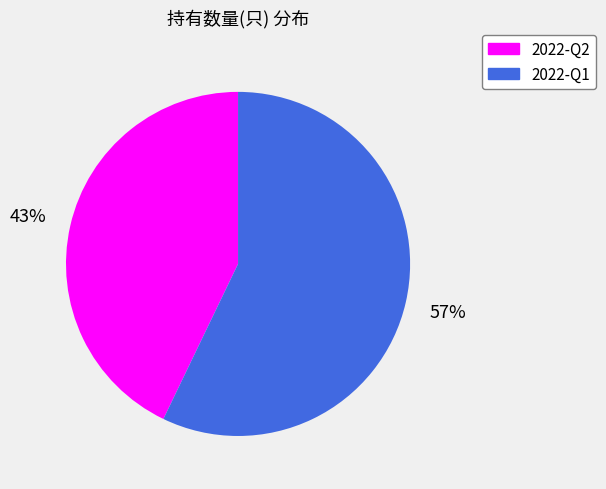

The 2022-Q2 slice represents 52% of the pie. True or false?

False